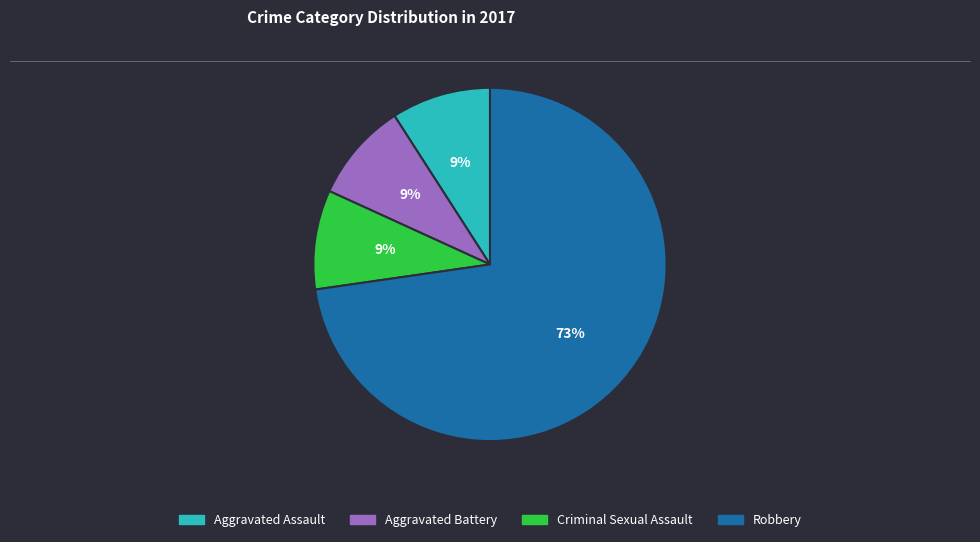

Is it true that Criminal Sexual Assault is 1% of the pie?

False